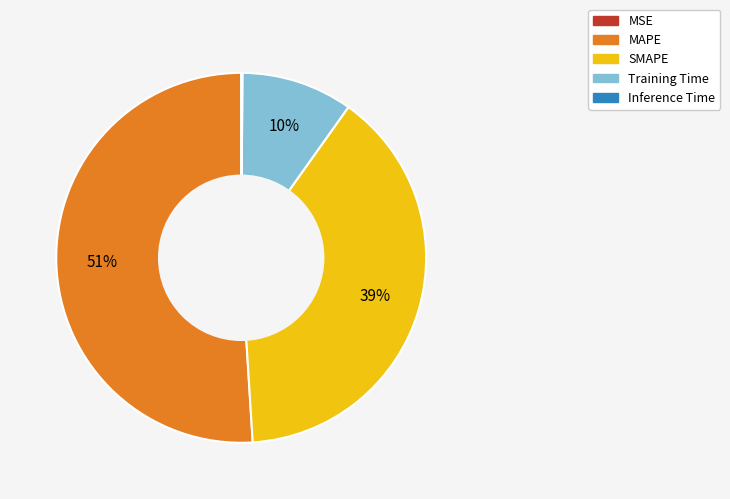

What is the largest slice in the pie chart?

MAPE